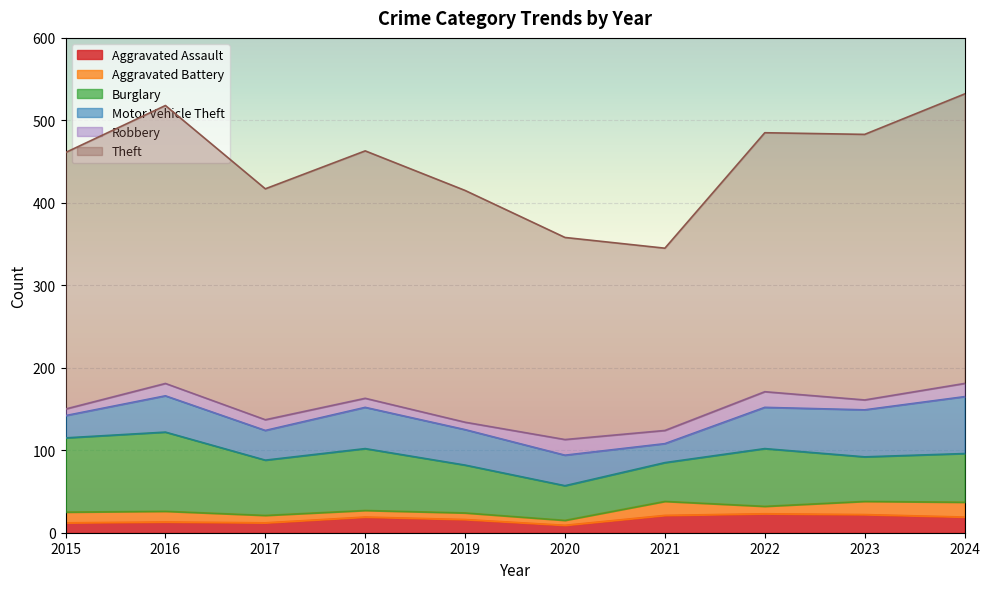

What is the lowest value of the Theft series?

221